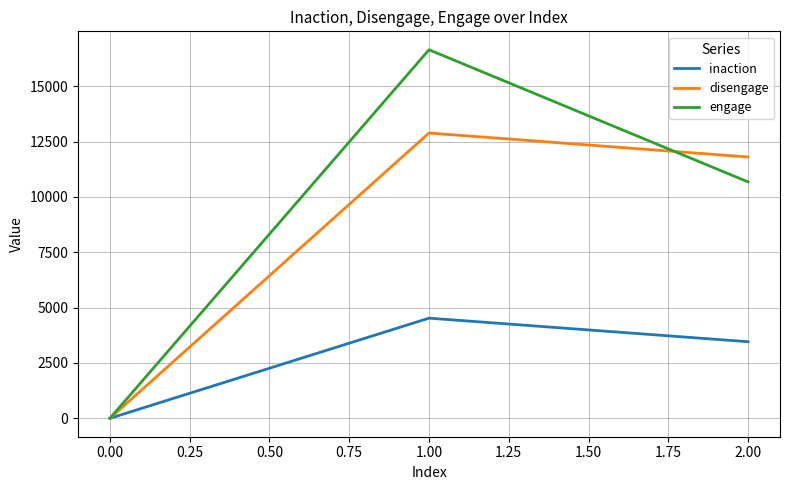

What are all the series names shown in the legend?

inaction, disengage, engage